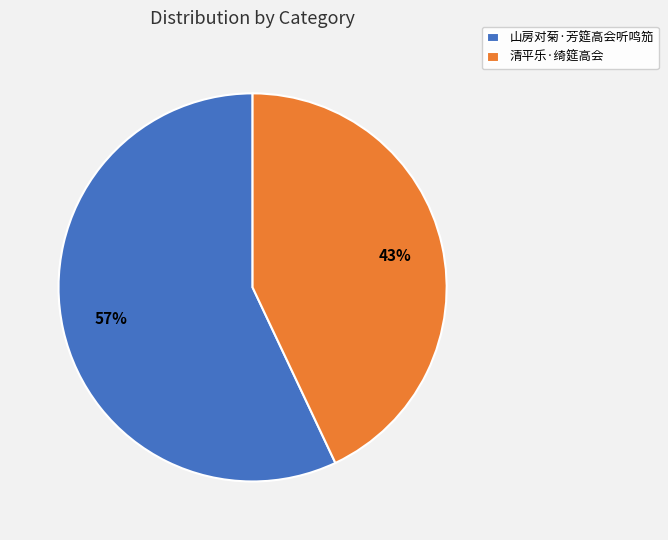

Is it true that 山房对菊·芳筵高会听鸣笳 is 63% of the pie?

False